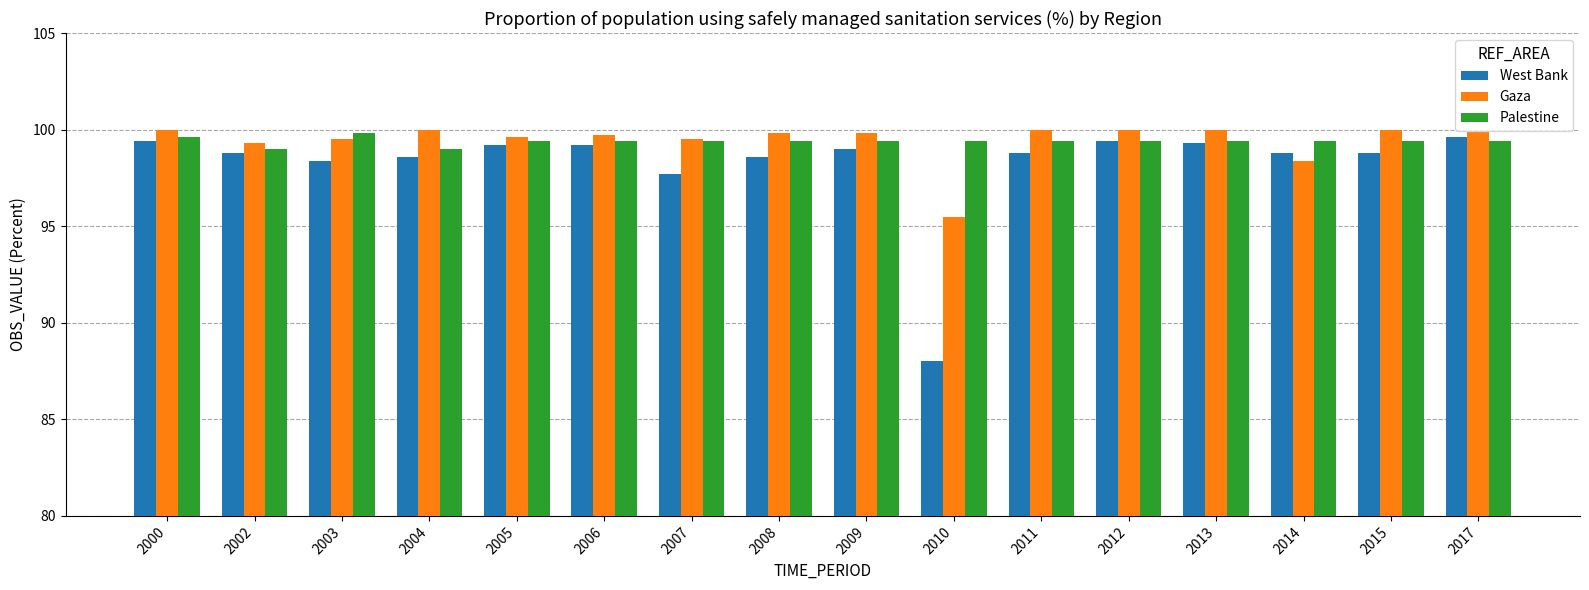

At which label is West Bank closest to 93?

2007